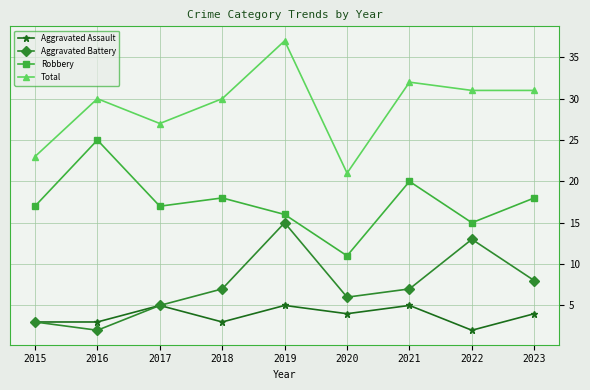

Count the Aggravated Assault values in the range 3 to 5.

8